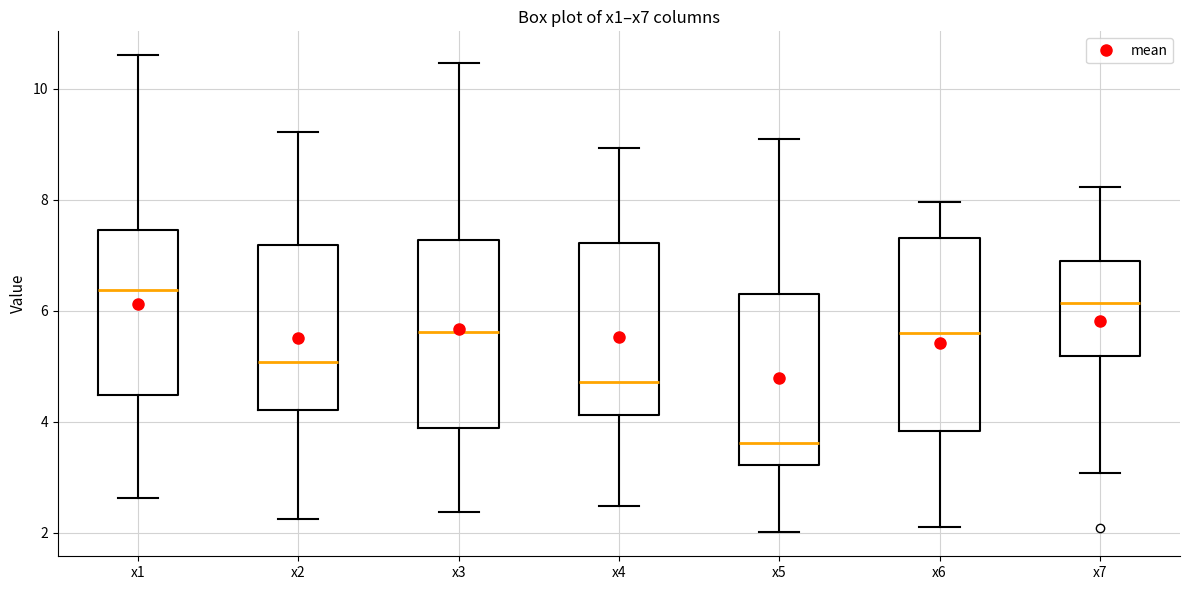

Which box's median line is the lowest?

x5